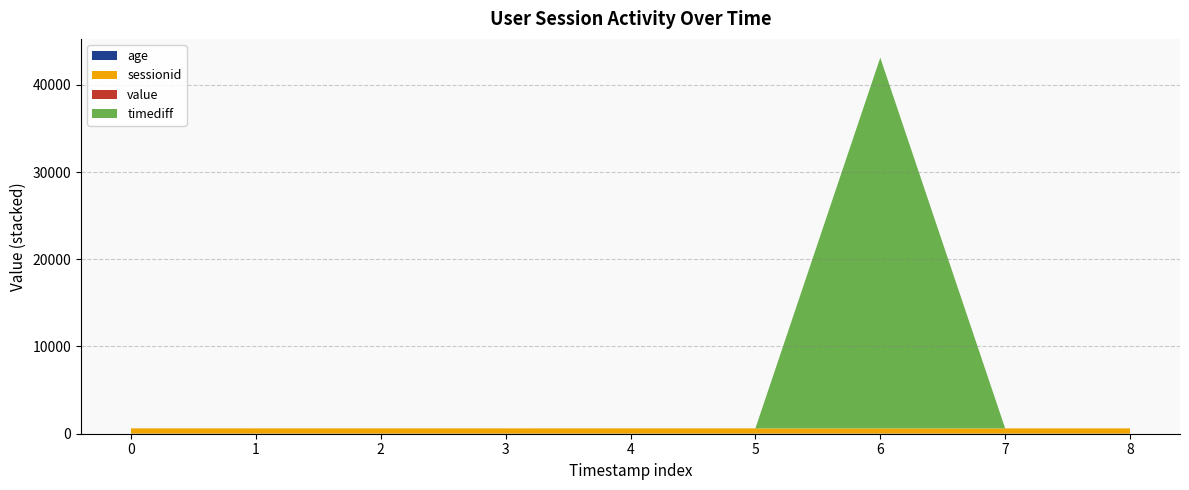

Reading right to left, what are all the values shown in this chart?

age: 2023-12-16 21:00:00=18.0	2023-05-17 09:00:00=18.0	2023-04-17 20:43:57=19.0	2023-04-17 20:43:23=19.0	2023-04-17 20:41:55=19.0	2023-04-17 20:41:41=18.0	2023-04-17 20:41:00=18.0	2023-04-17 20:40:58=18.0	2023-04-17 20:40:25=18.0
sessionid: 2023-12-16 21:00:00=593.0	2023-05-17 09:00:00=593.0	2023-04-17 20:43:57=593.0	2023-04-17 20:43:23=593.0	2023-04-17 20:41:55=593.0	2023-04-17 20:41:41=593.0	2023-04-17 20:41:00=593.0	2023-04-17 20:40:58=593.0	2023-04-17 20:40:25=593.0
value: 2023-12-16 21:00:00=0.0	2023-05-17 09:00:00=0.0	2023-04-17 20:43:57=0.0	2023-04-17 20:43:23=0.0	2023-04-17 20:41:55=0.0	2023-04-17 20:41:41=0.0	2023-04-17 20:41:00=0.0	2023-04-17 20:40:58=0.0	2023-04-17 20:40:25=0.0
timediff: 2023-12-16 21:00:00=0.0	2023-05-17 09:00:00=0.0	2023-04-17 20:43:57=42496.1	2023-04-17 20:43:23=0.6	2023-04-17 20:41:55=1.5	2023-04-17 20:41:41=0.2	2023-04-17 20:41:00=0.7	2023-04-17 20:40:58=0.0	2023-04-17 20:40:25=0.6